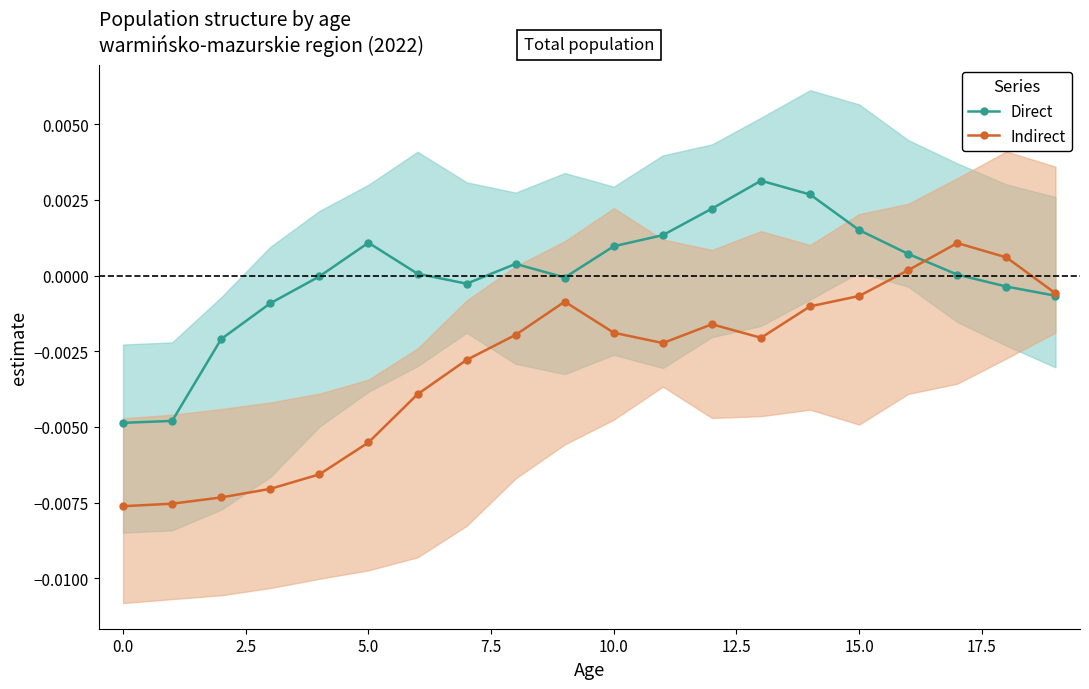

In Direct, how many points are higher than both neighbors (excluding endpoints)?

3